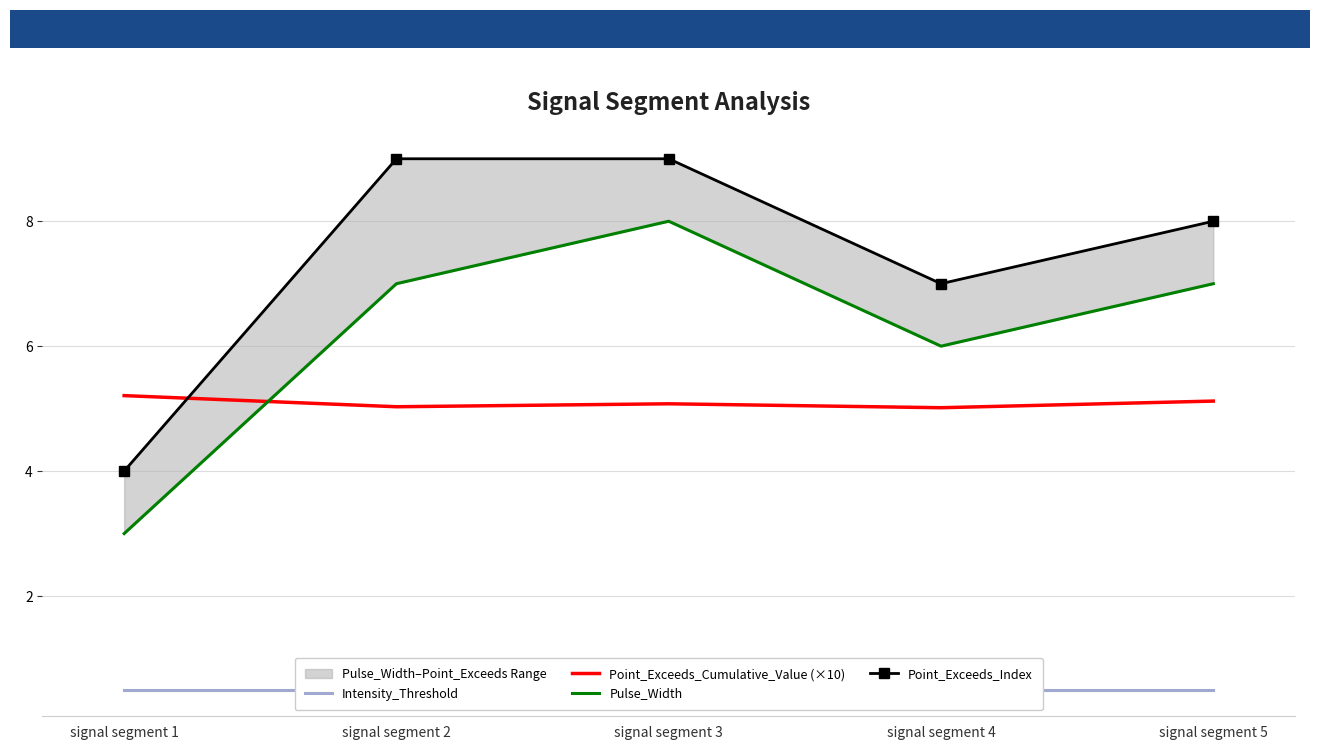

How many interior local peaks does the Point_Exceeds_Cumulative_Value (×10) series have?

1